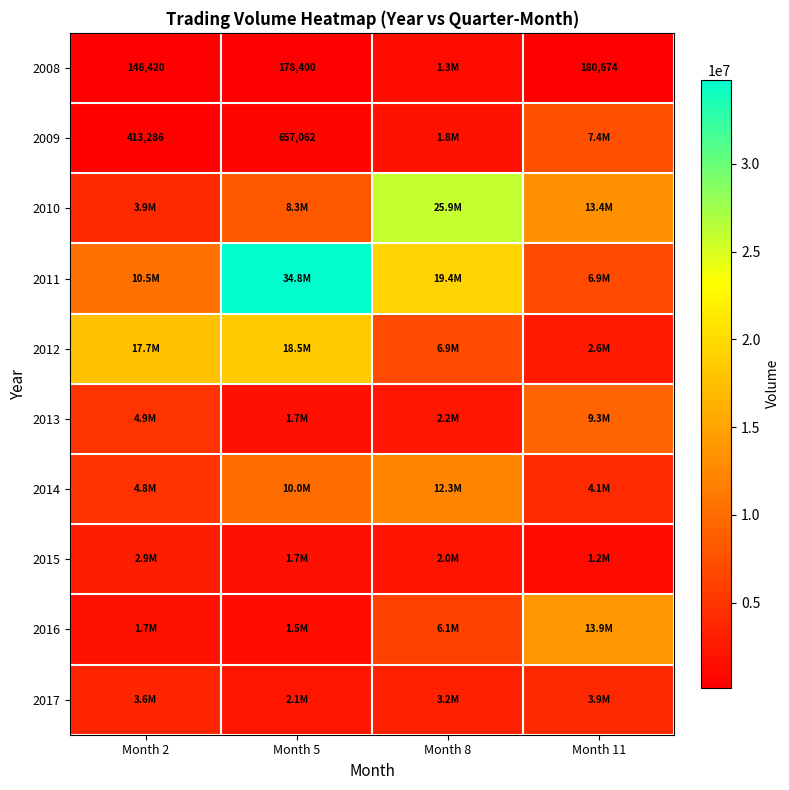

The value of 2008 at Month 2 is 202195. True or false?

False